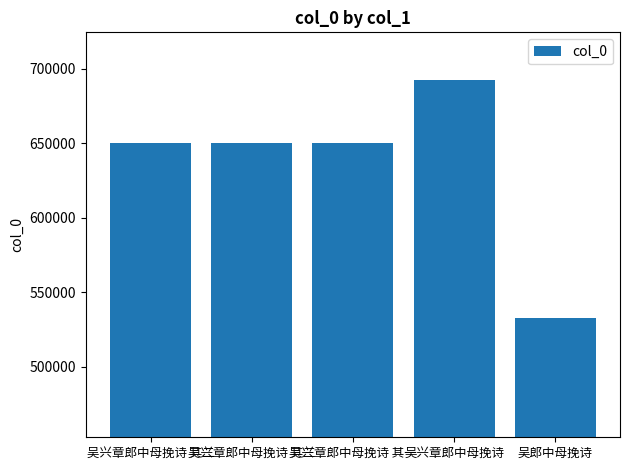

What is the change in value from 吴兴章郎中母挽诗 其三 to 吴郎中母挽诗?

-117315